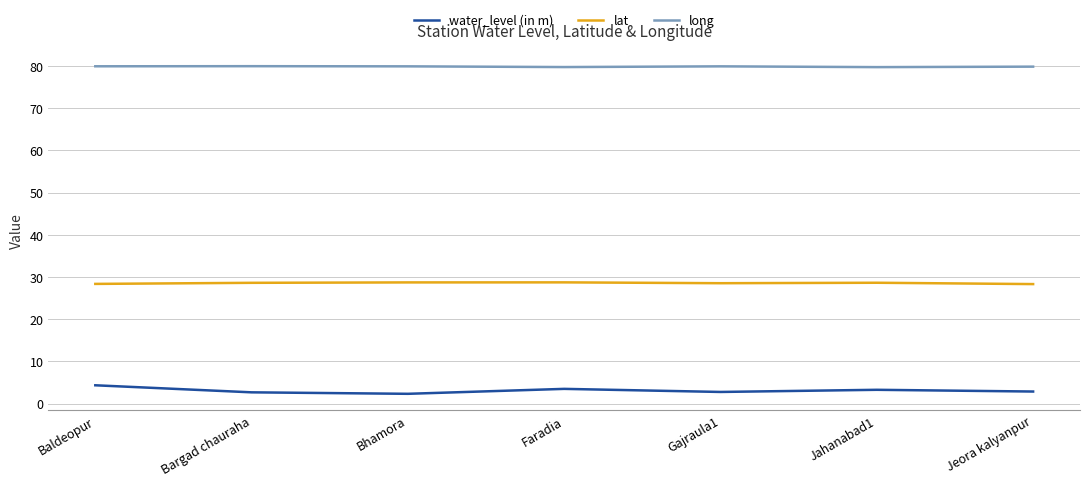

At Bargad chauraha, list the series in order from smallest to largest.

water_level (in m), lat, long